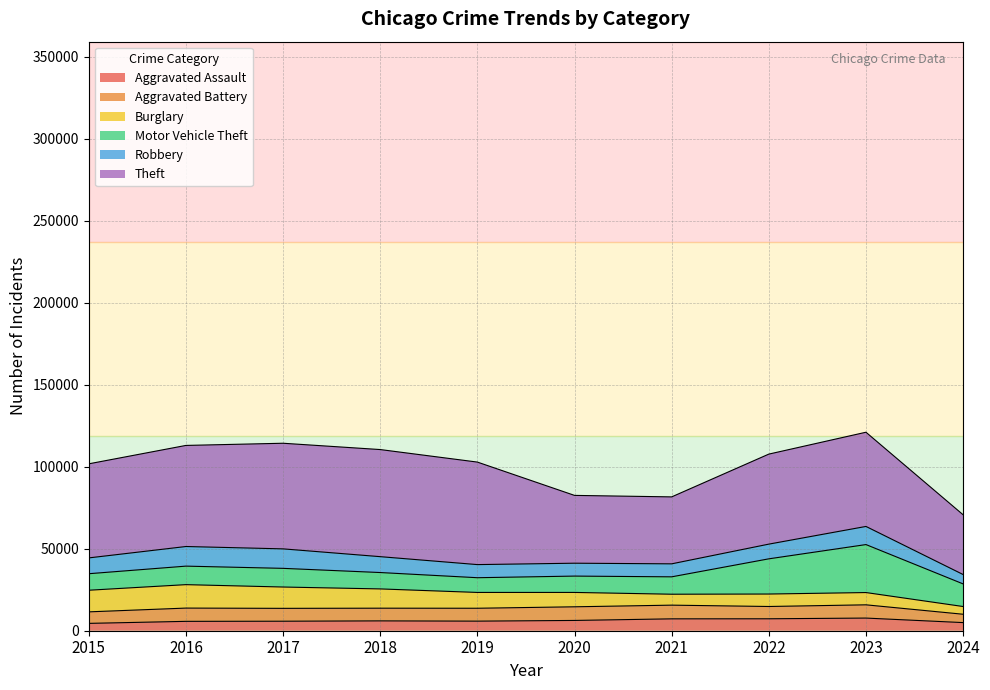

What is the difference between the Theft values at 2022 and 2016?

6744